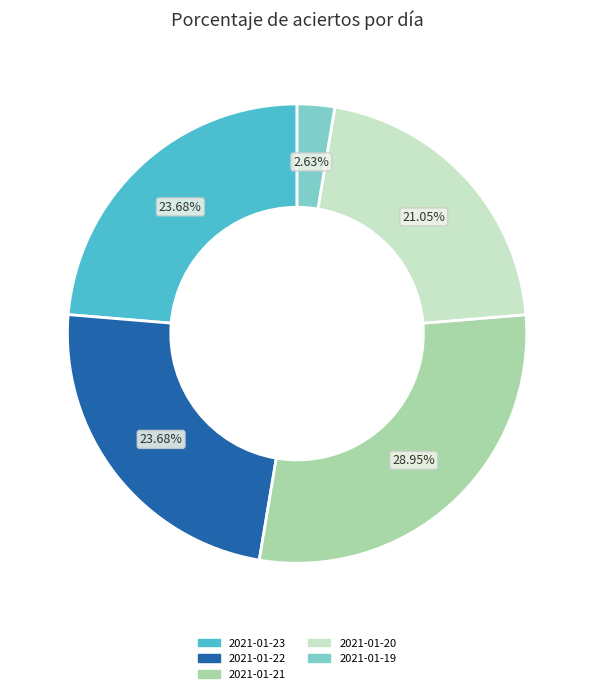

To the nearest percent, what is the average slice percentage?

20%